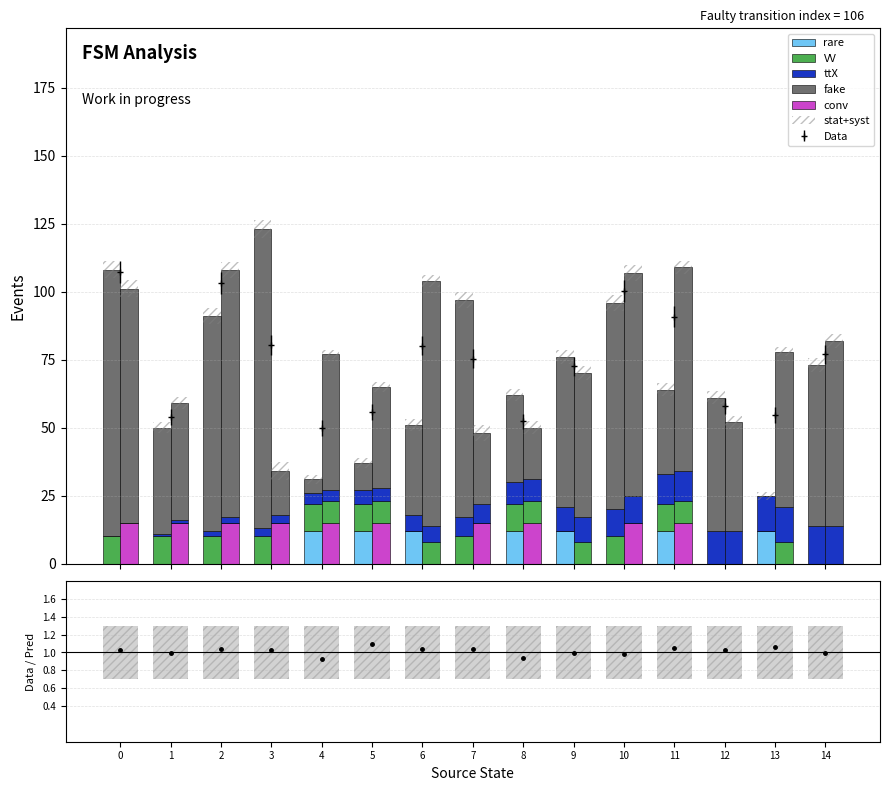

Which series changed the most between 8 and 12?

fake